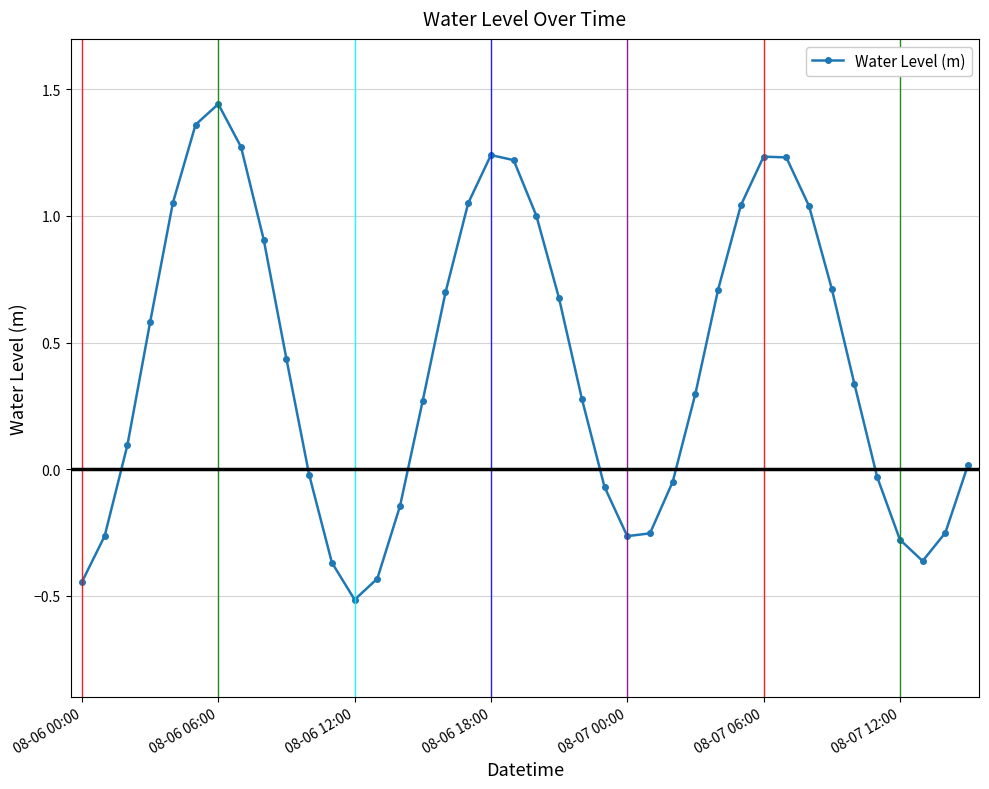

What is the smallest value displayed?

-0.5